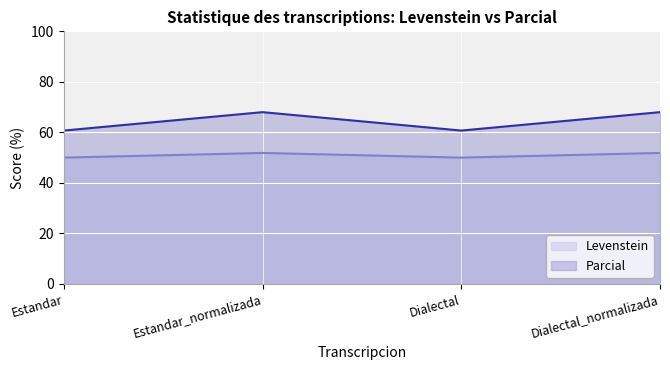

At which category does Levenstein reach its first local valley?

Dialectal